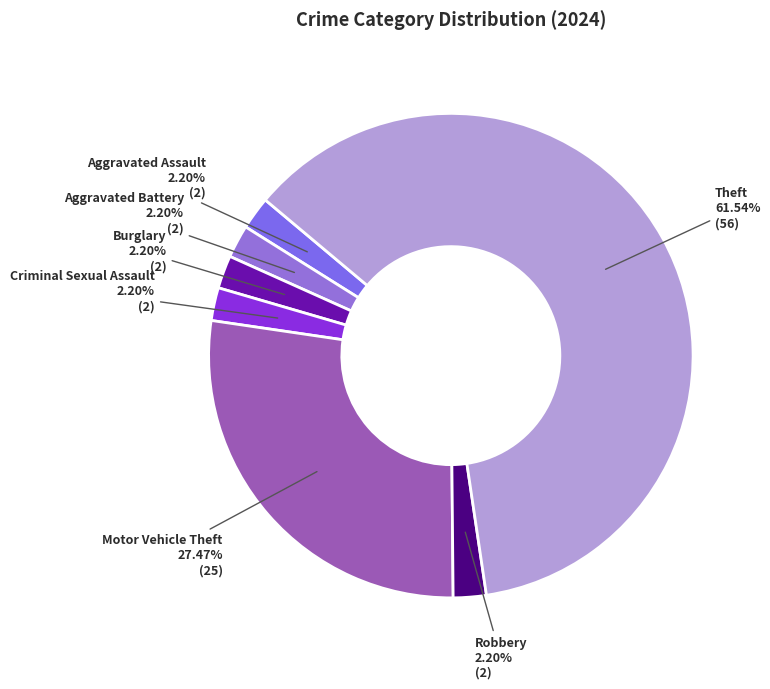

Which slice is the largest?

Theft